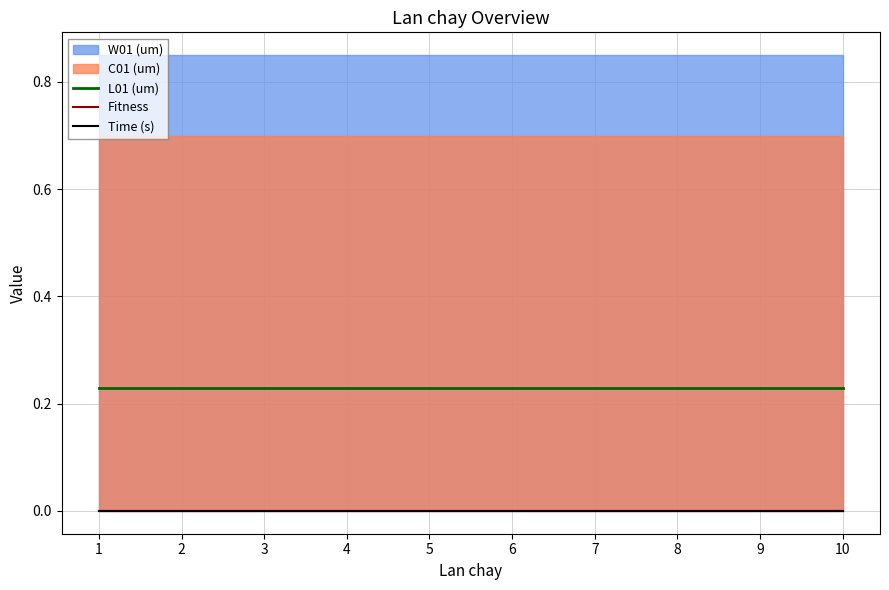

True or false: Fitness and Time (s) intersect in this chart.

False